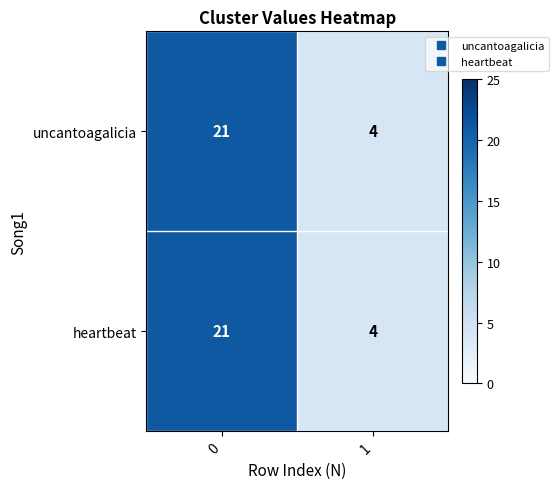

What is the difference between the maximum and minimum values in the uncantoagalicia series?

17